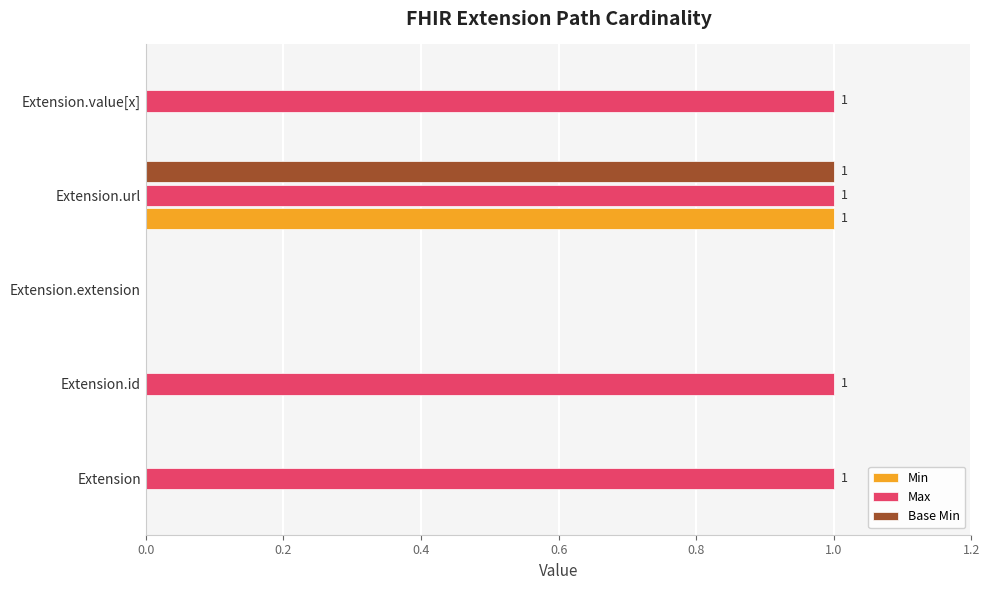

Is it true that Base Min equals 0 at Extension.id?

True